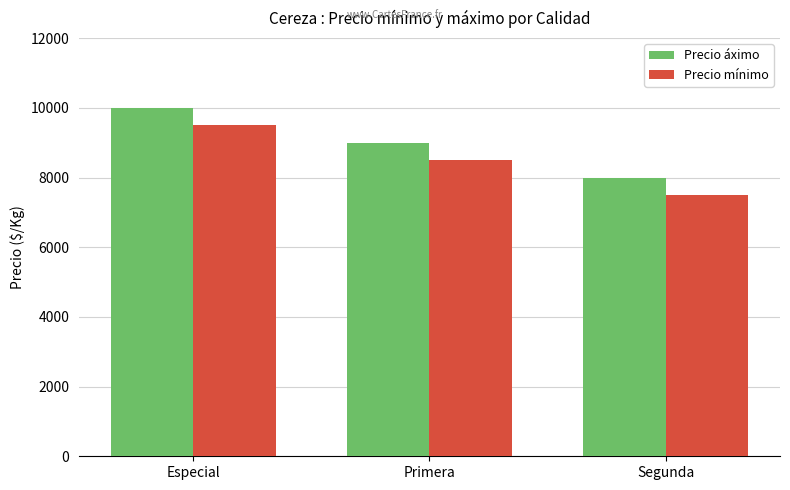

Reading left to right, list all the values displayed in this chart.

Precio áximo: Especial=10000	Primera=9000	Segunda=8000
Precio mínimo: Especial=9500	Primera=8500	Segunda=7500